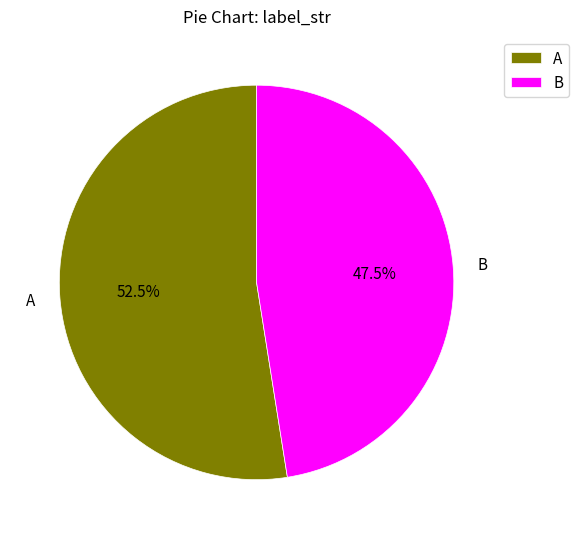

Rank the categories by value from highest to lowest.

A, B